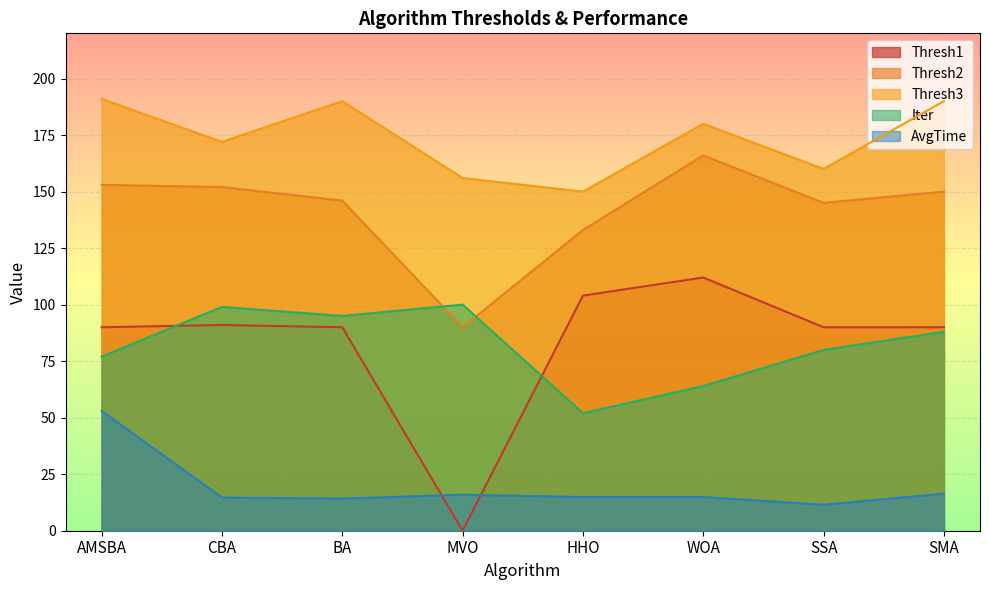

What is the sum of the AvgTime values at MVO and AMSBA?

68.9